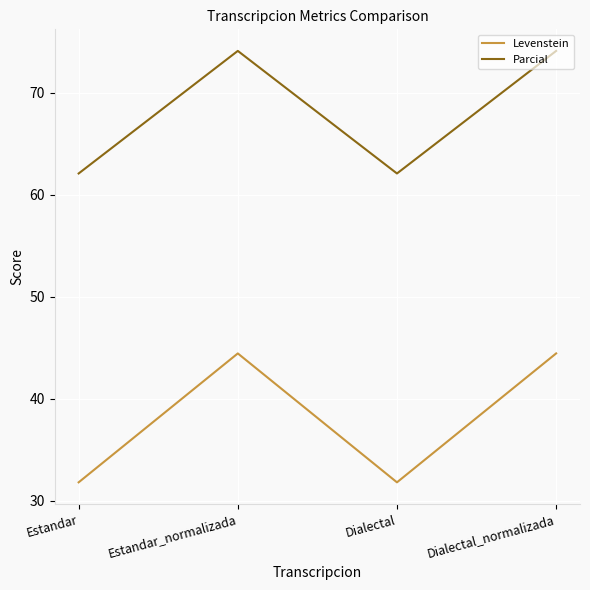

Is this an area chart (filled region under the line)?

No